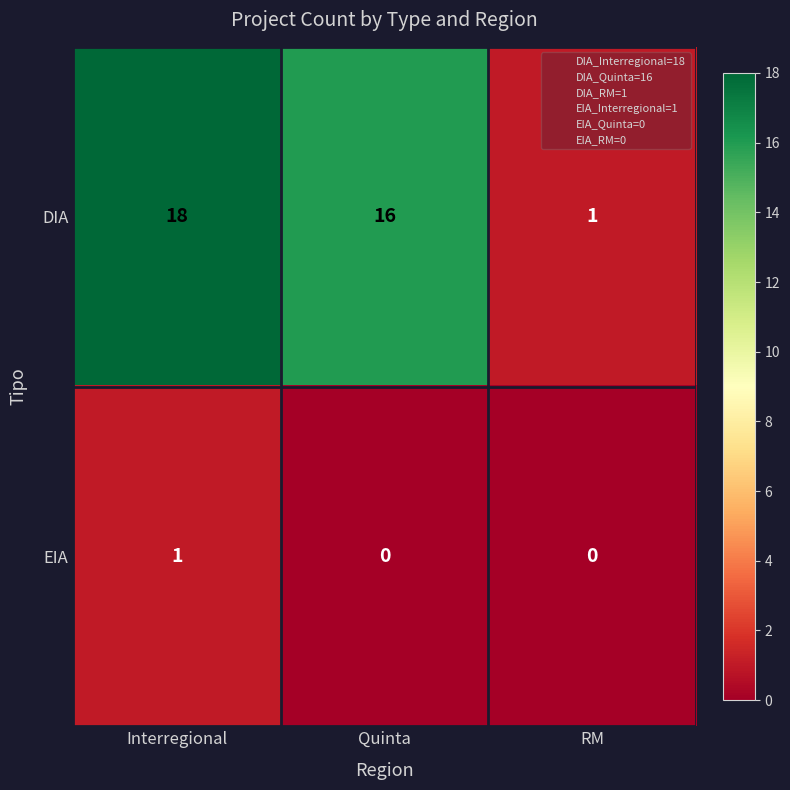

What is the average value of the DIA series?

12